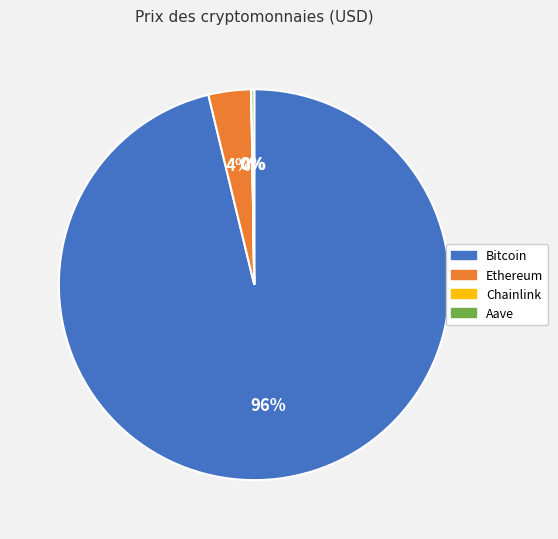

Is there any slice that represents more than half of the pie?

Yes